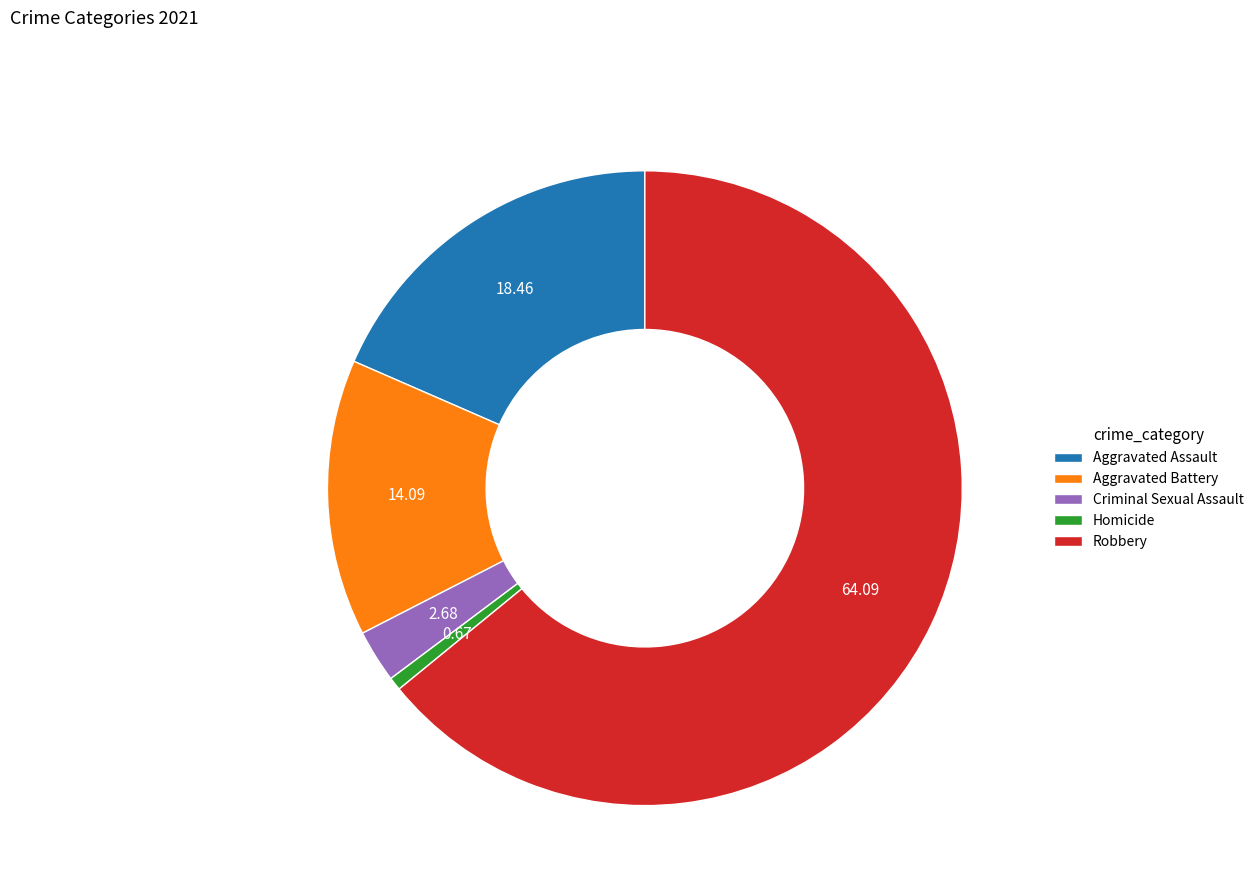

Combined, do Robbery and Homicide account for over 50%?

Yes